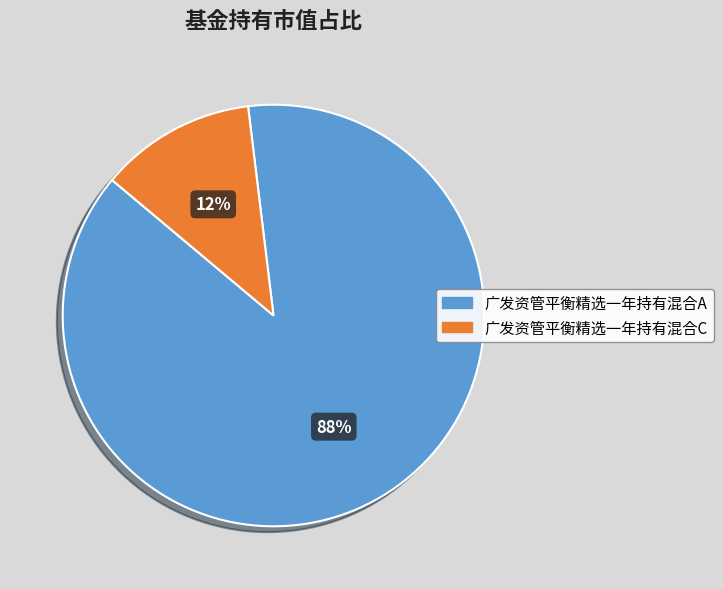

Rank the categories by value from highest to lowest.

广发资管平衡精选一年持有混合A, 广发资管平衡精选一年持有混合C